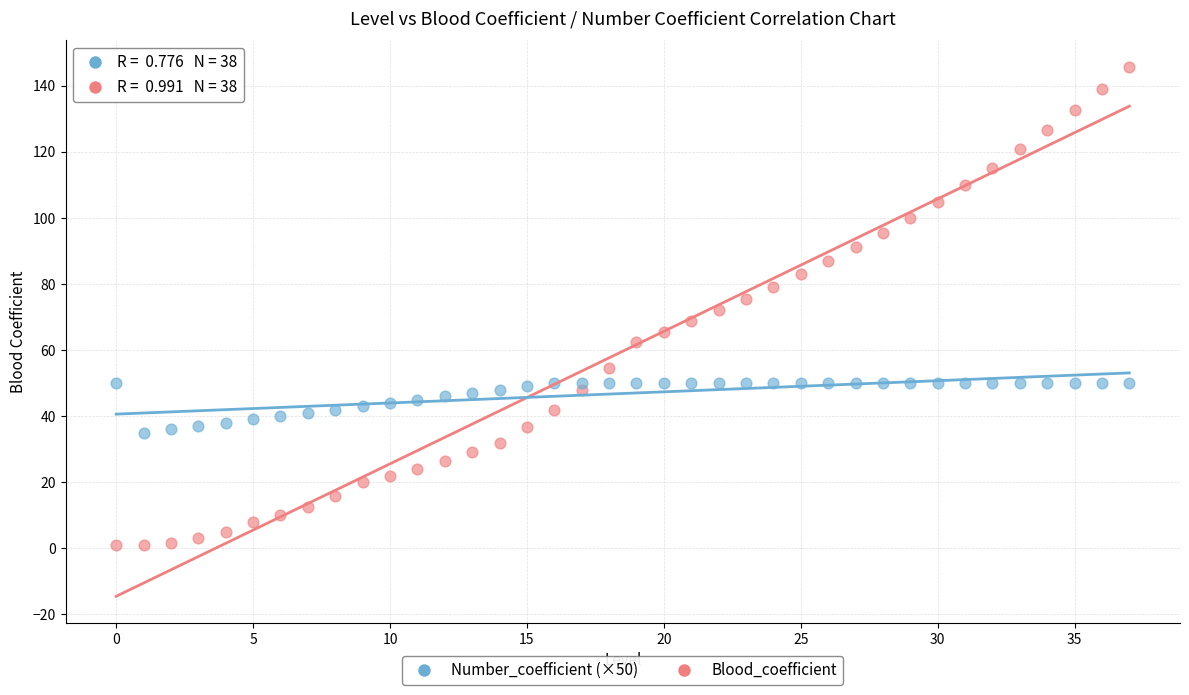

Which series contains the lowest Y value?

Blood_coefficient